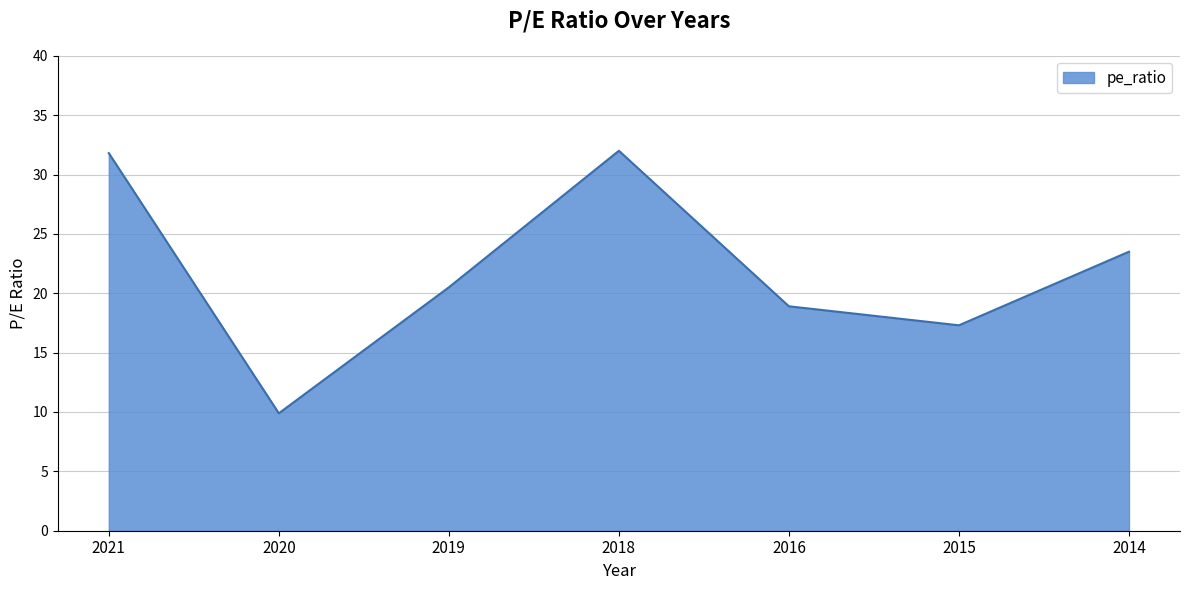

What is the minimum value shown in the chart?

9.9